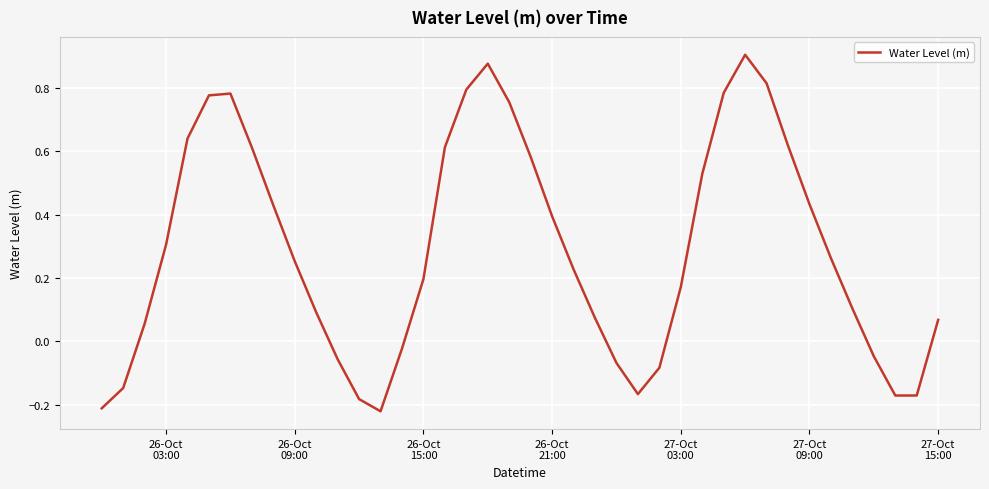

Does the chart have visible grid lines?

Yes